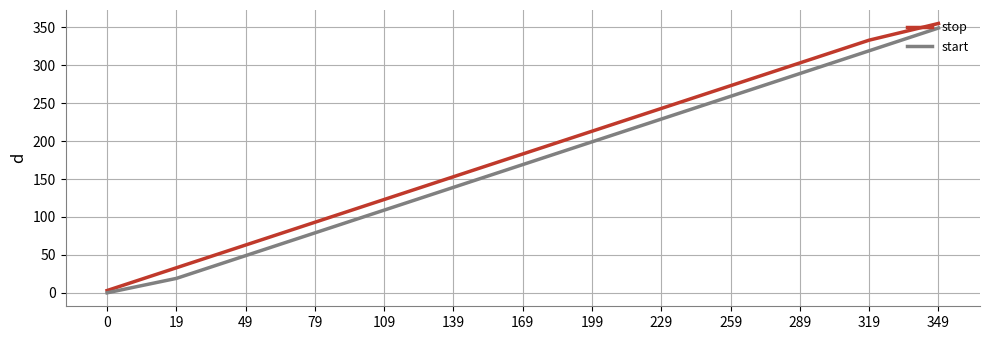

At which category is the sum across all series the highest?

349